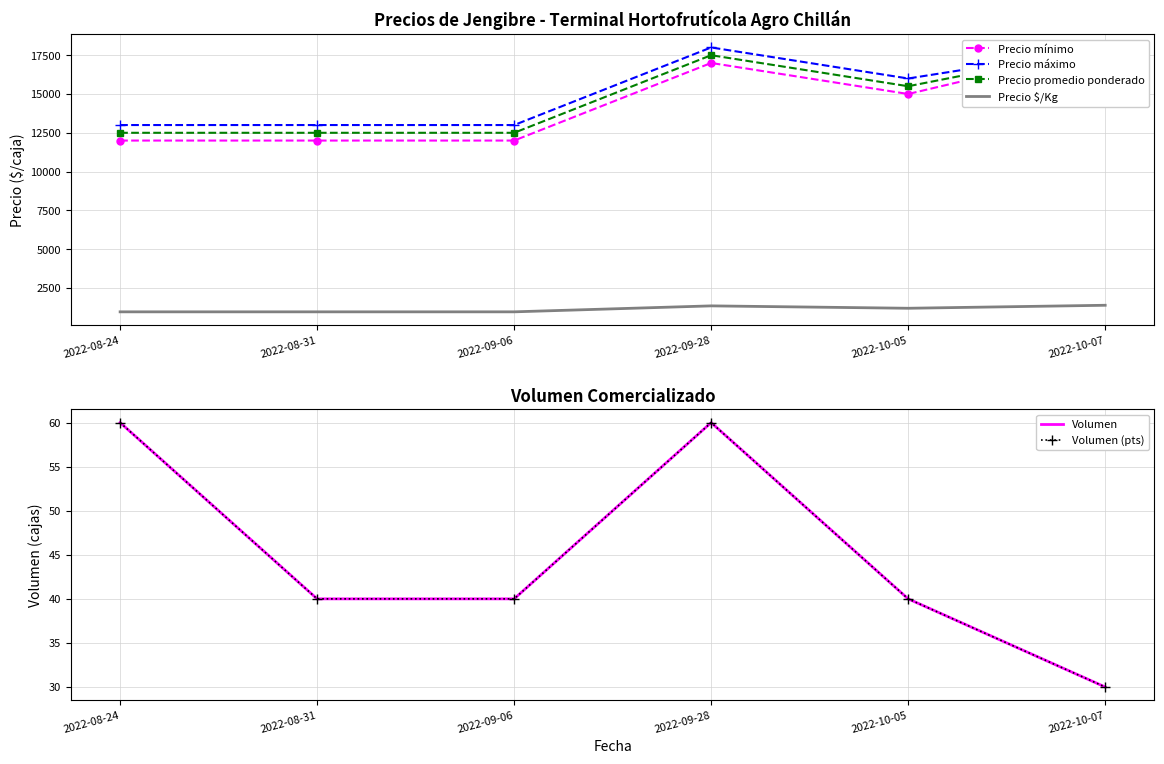

True or false: Precio mínimo has a value of 7438 at 2022-10-07.

False